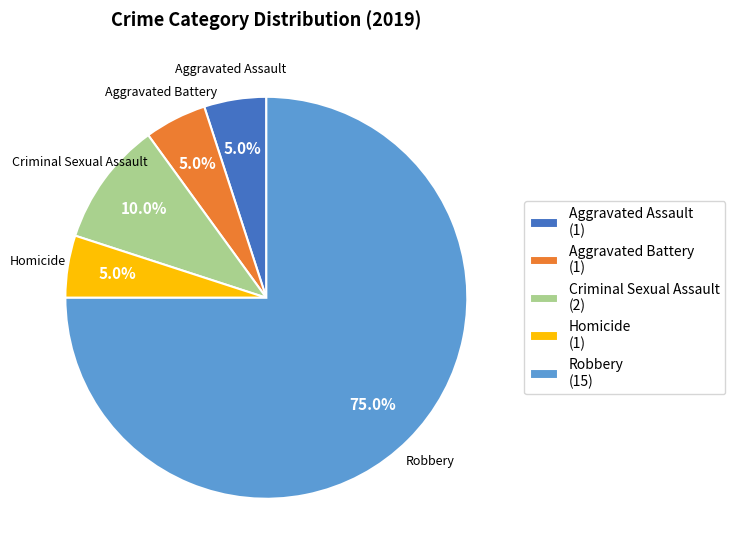

Does Robbery represent more than half of the total?

Yes